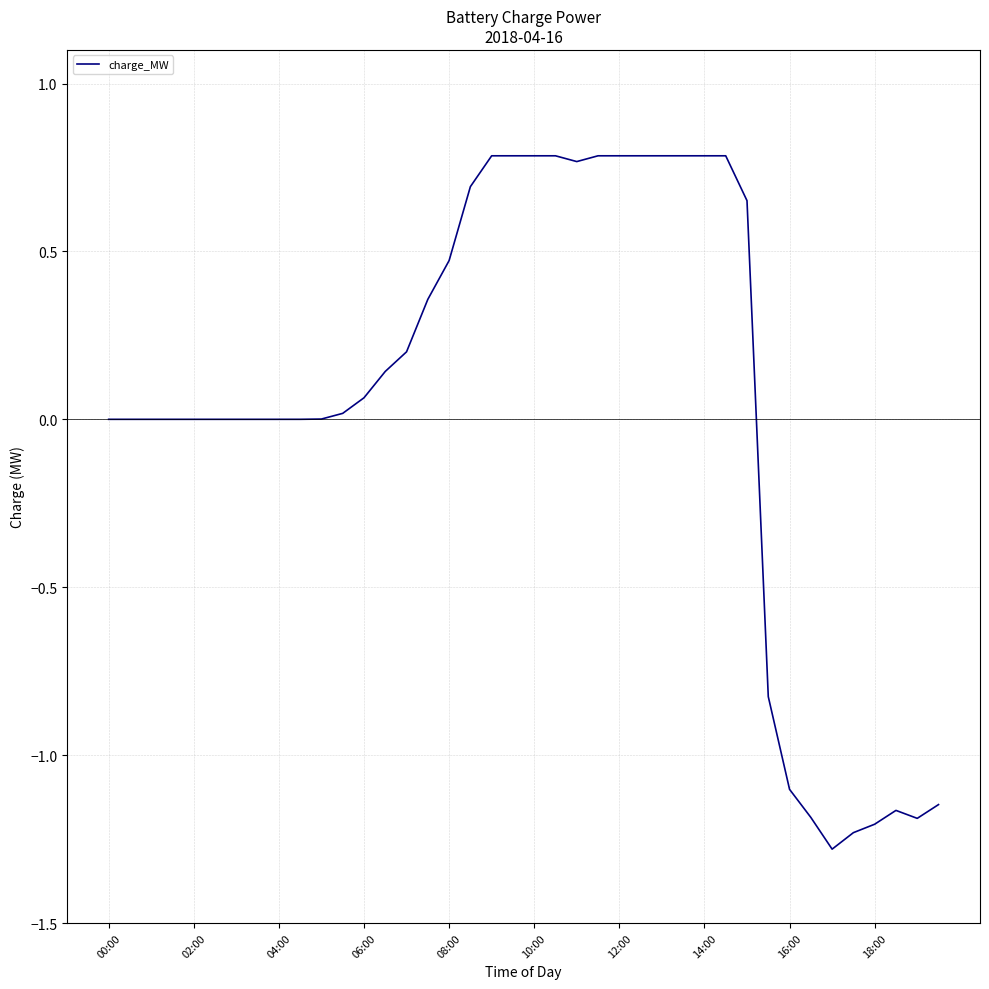

What is the difference between the maximum and minimum values?

2.1